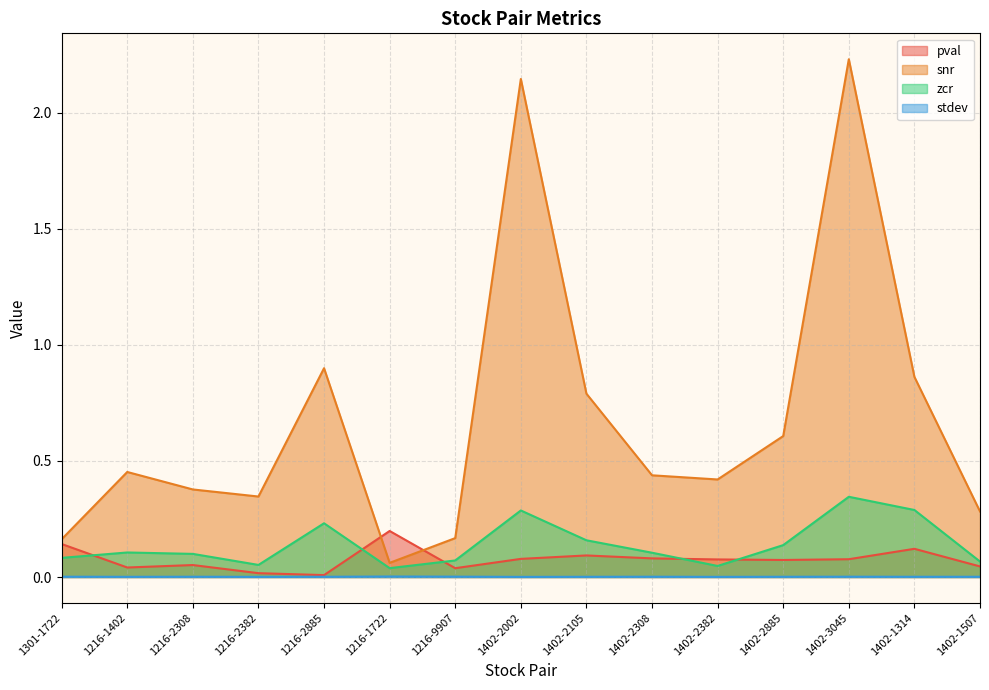

At which category is the sum across all series the highest?

1402-3045